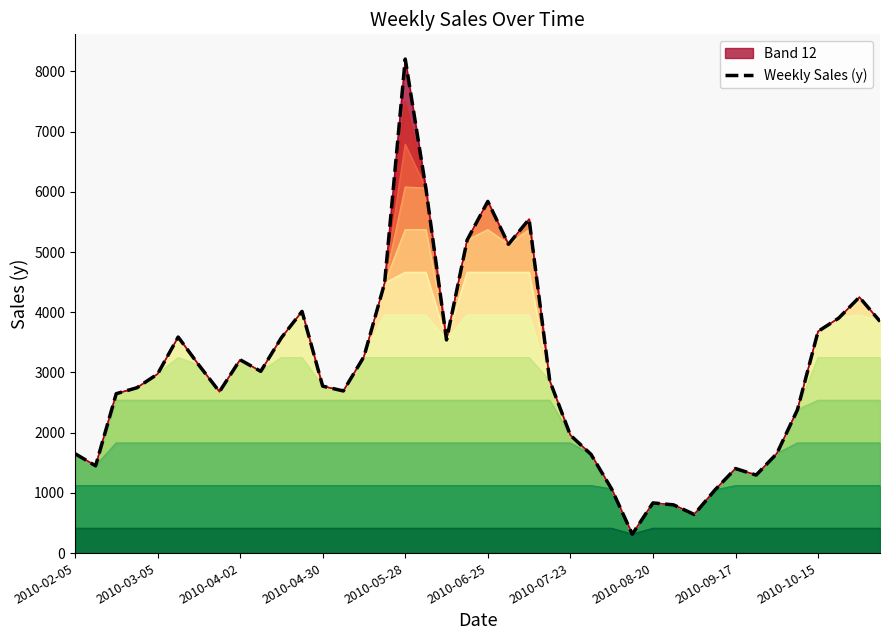

The value at 38 is 7288.8. True or false?

False